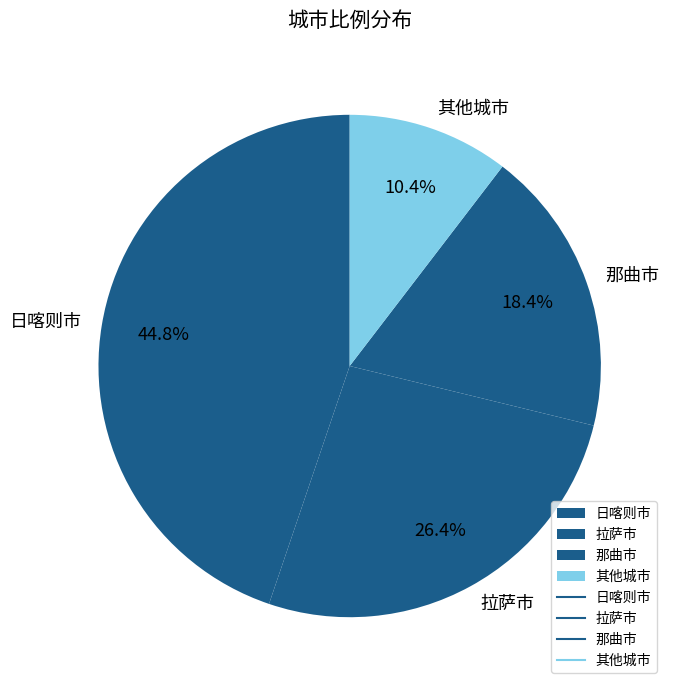

How many slices are in this pie chart?

4